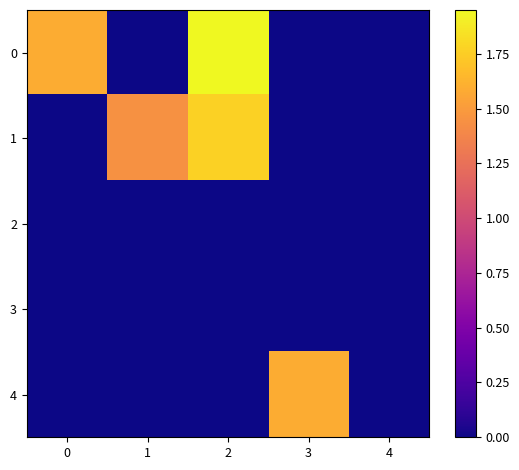

Reading left to right, what are all the values shown in this chart?

row_0: 1.6	0.0	1.9	0.0	0.0
row_1: 0.0	1.4	1.8	0.0	0.0
row_2: 0.0	0.0	0.0	0.0	0.0
row_3: 0.0	0.0	0.0	0.0	0.0
row_4: 0.0	0.0	0.0	1.6	0.0